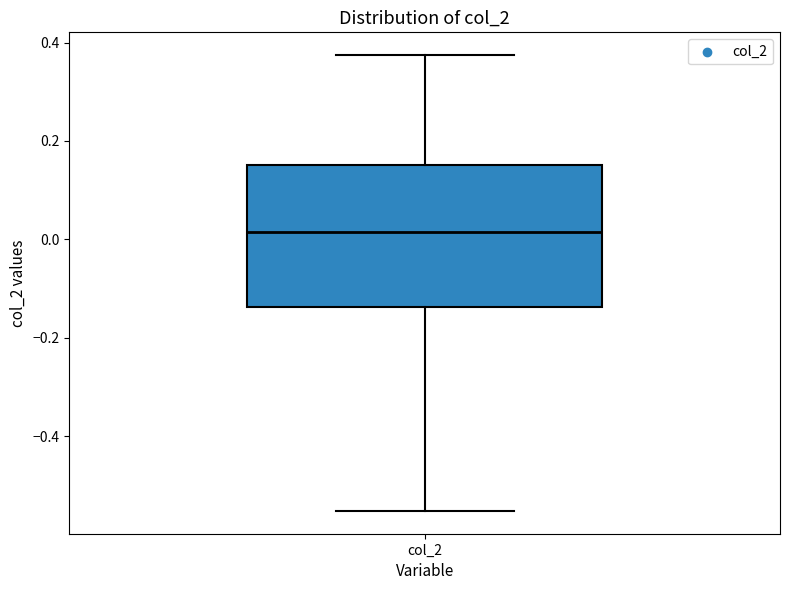

Transcribe this box plot: give where the median line is, the range the box spans, and where the two whiskers end, as read against the y-axis. The values are not printed on the chart, so give them approximately, as read against the axis.

median 0.02, box -0.14 to 0.16, whiskers -0.56 to 0.38